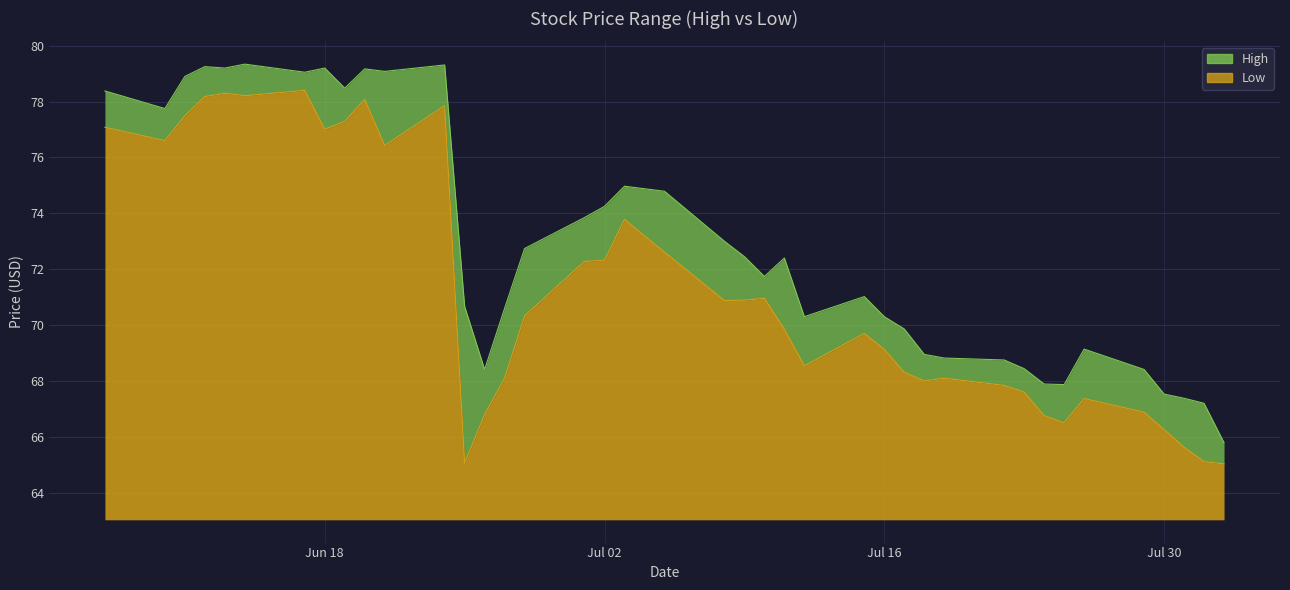

How many lines are shown in the chart?

2